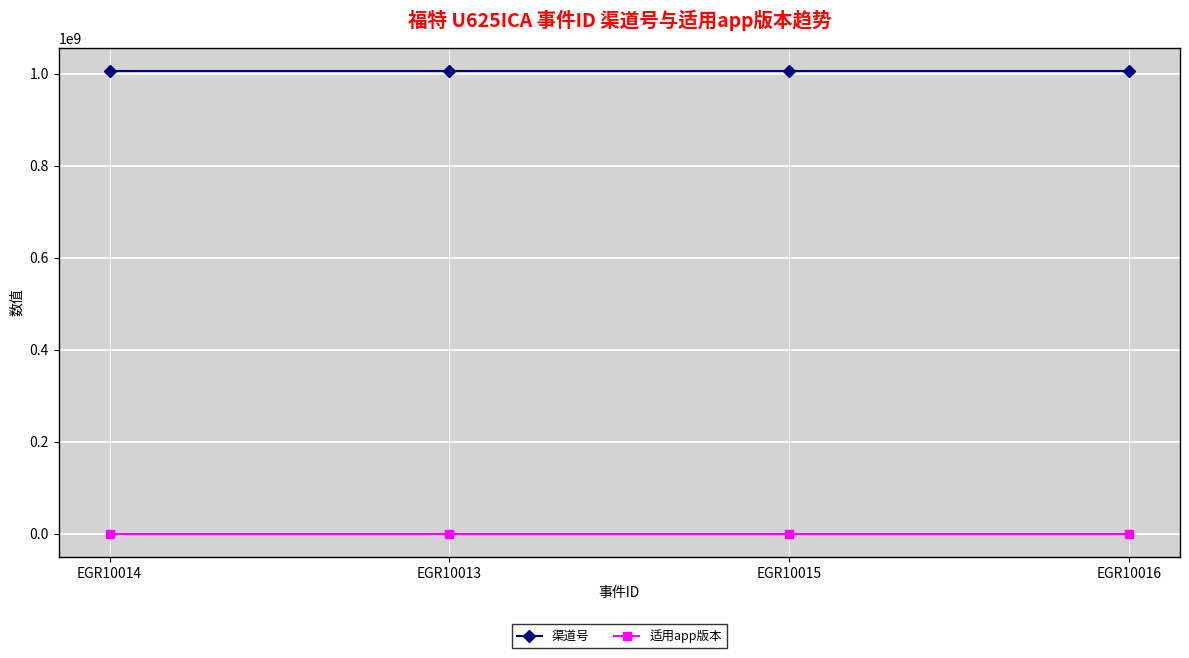

What is the maximum value for 渠道号?

1006016003